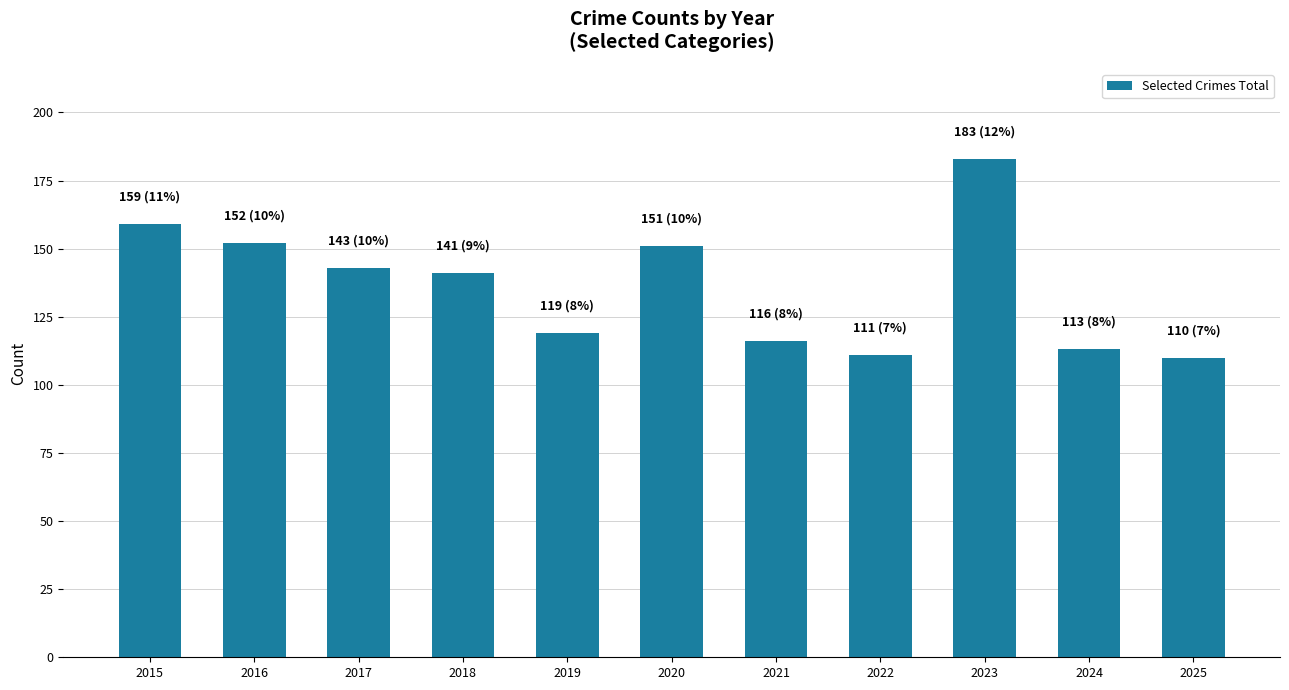

What is the difference between the second highest and minimum values?

49